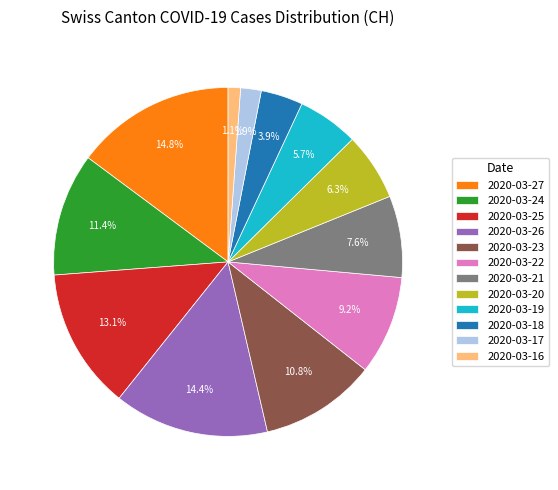

To the nearest percent, what portion does 2020-03-21 represent?

8%